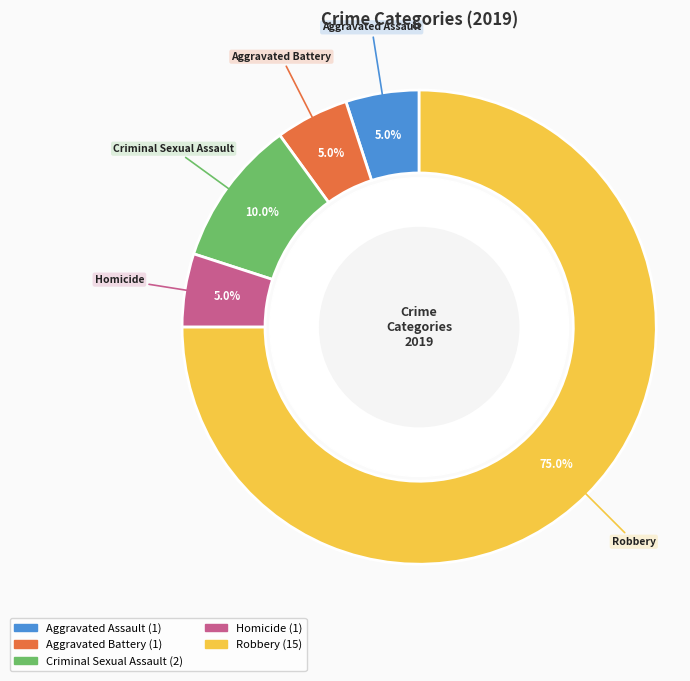

Does Robbery represent more than half of the total?

Yes